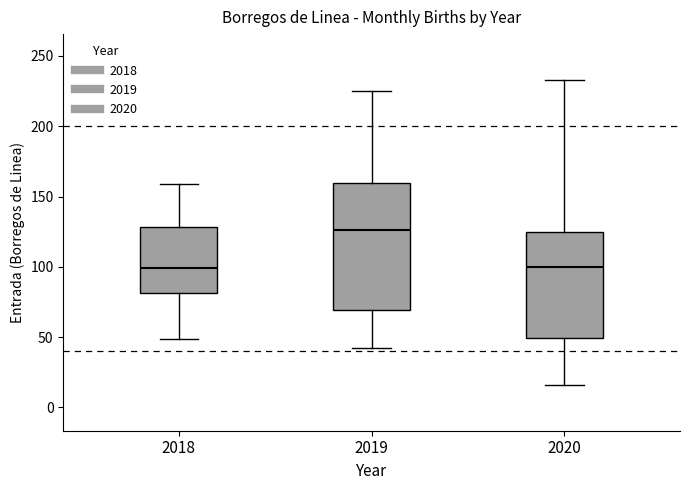

Which box is the tallest, from its lower edge to its upper edge?

2019